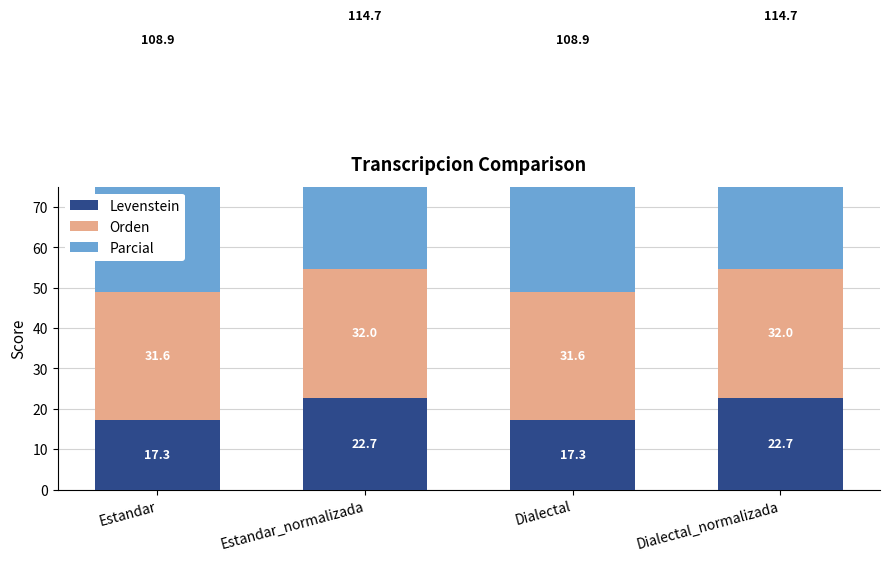

Reading left to right, what are all the values shown in this chart?

Levenstein: 17.3	22.7	17.3	22.7
Orden: 31.6	32.0	31.6	32.0
Parcial: 60.0	60.0	60.0	60.0